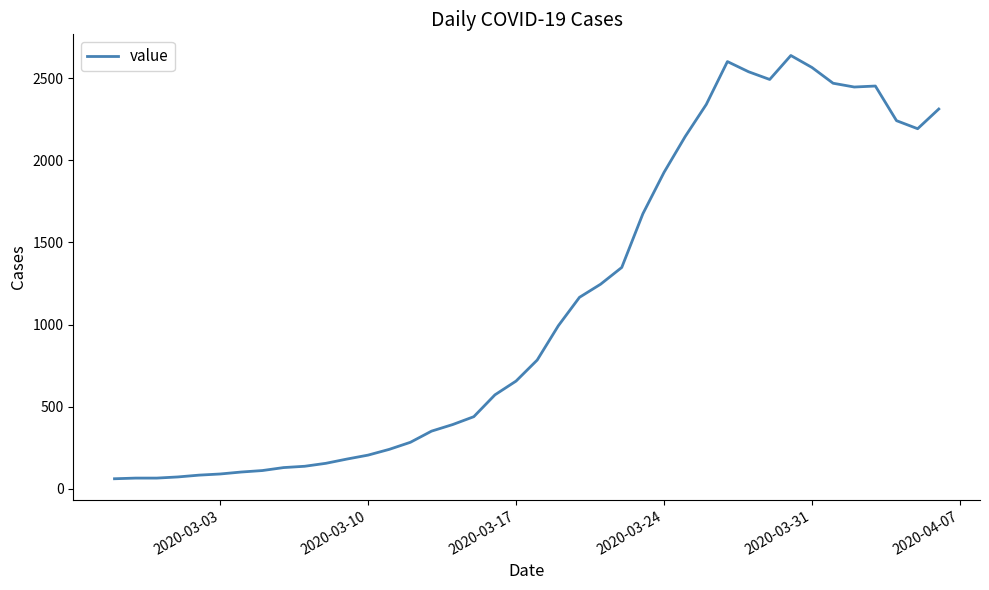

True or false: there are more than 0 points higher than both neighbors.

True